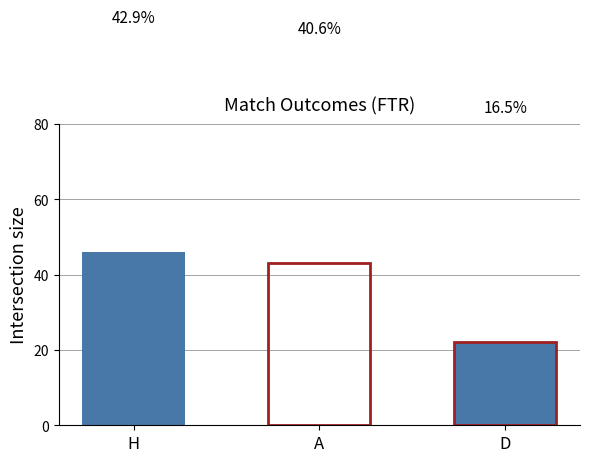

How many groups of bars are there?

3